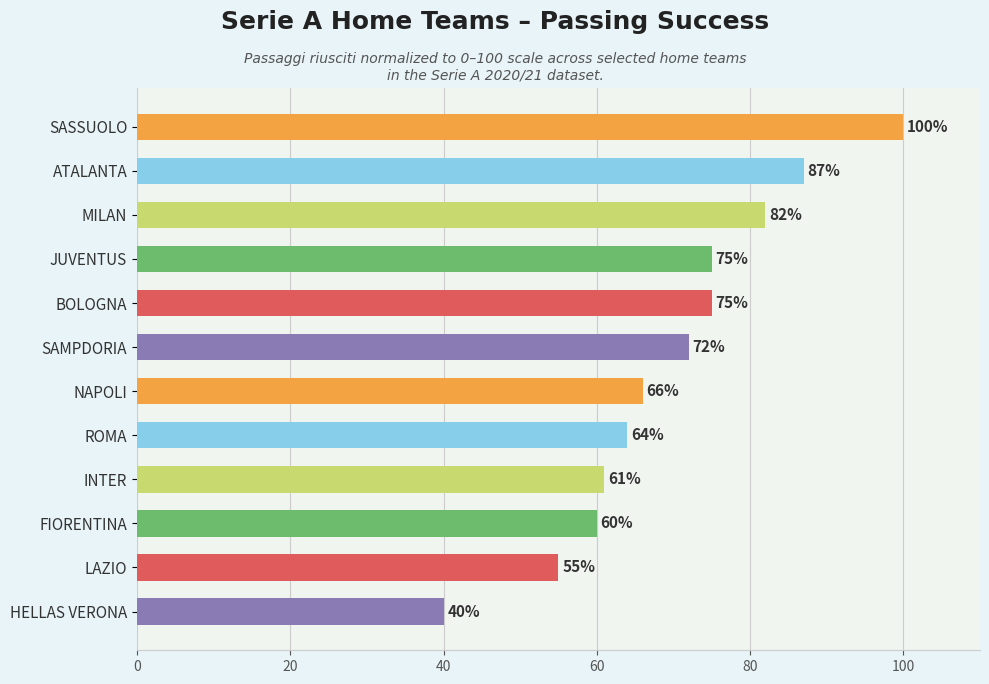

The value at MILAN is 82. True or false?

True